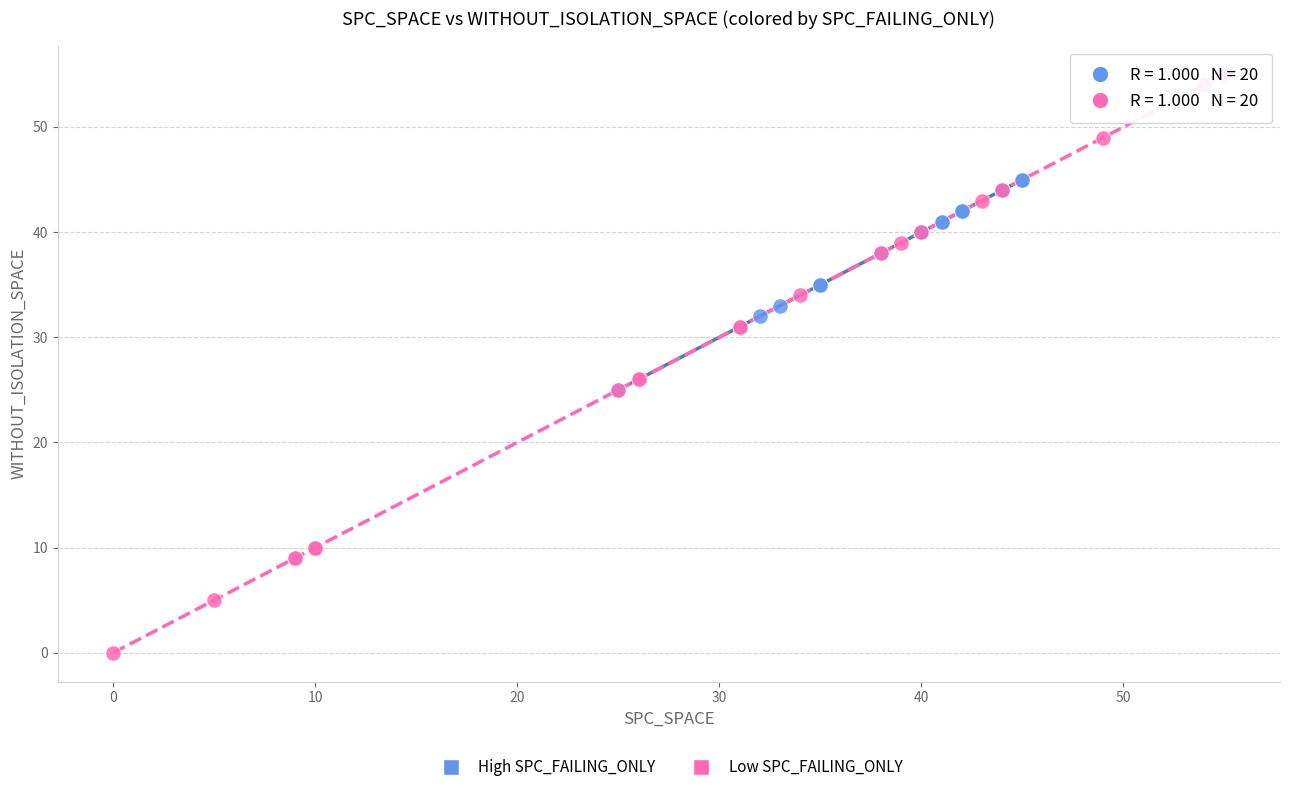

Which series reaches the minimum Y coordinate?

Low SPC_FAILING_ONLY